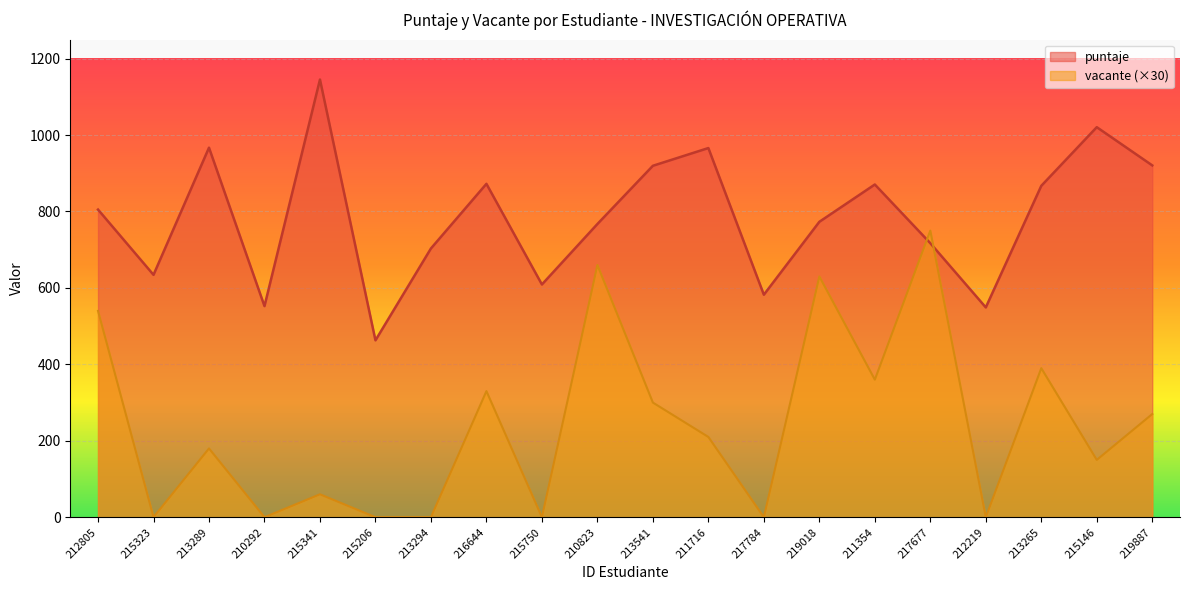

True or false: puntaje has more than 0 interior local peaks.

True